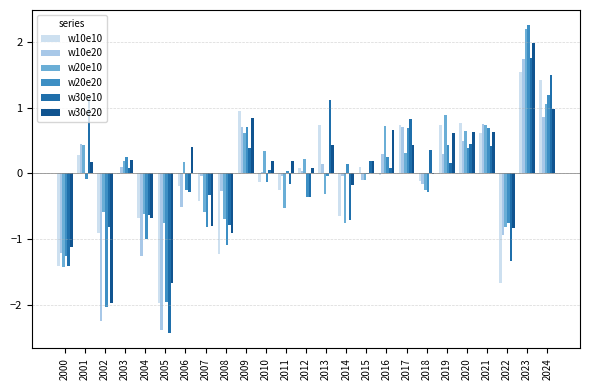

What is the sum of all w20e20 values?

-3.0